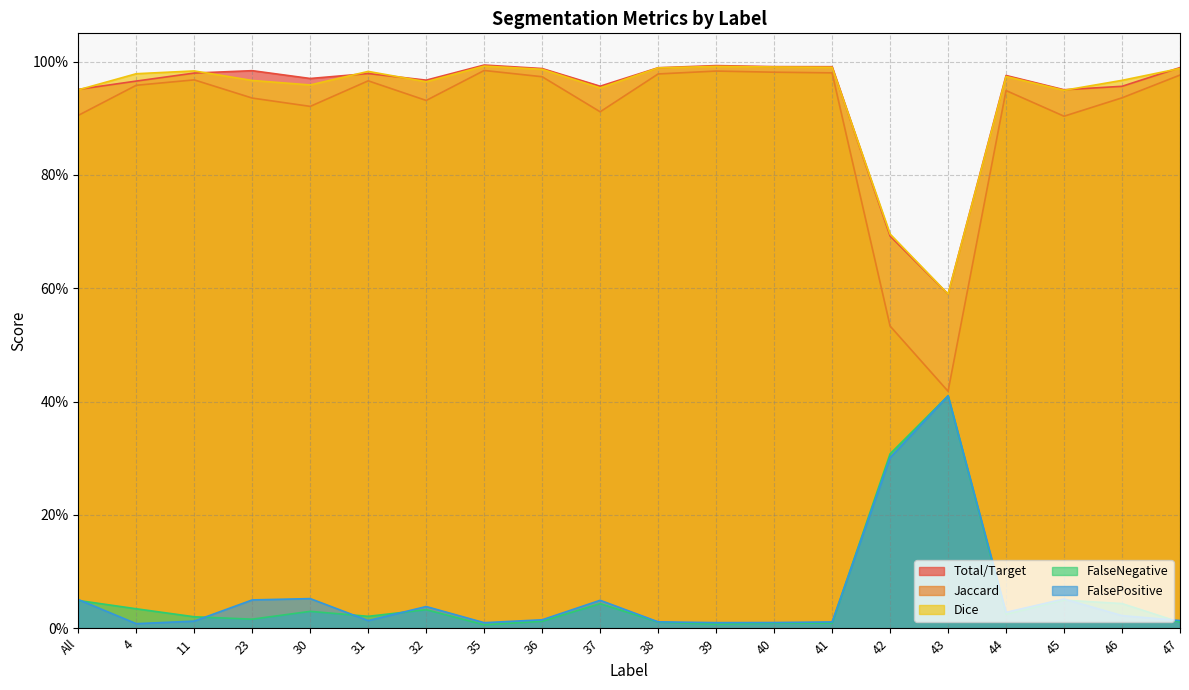

How many lines are shown in the chart?

5